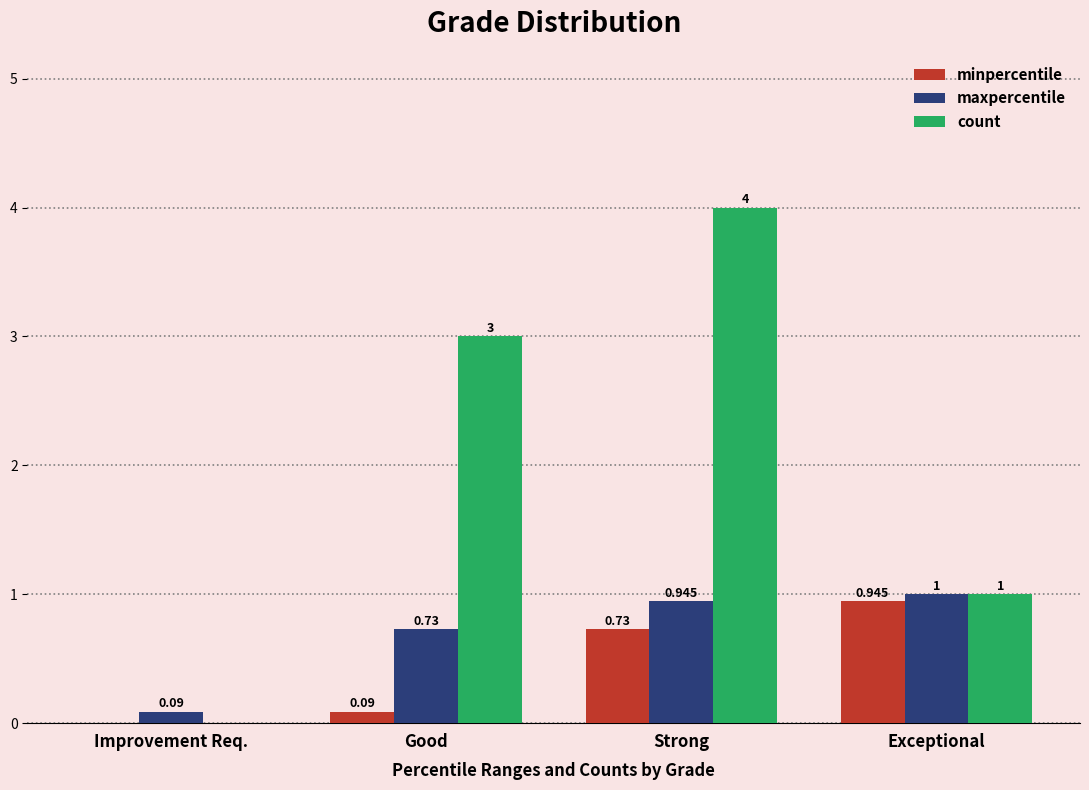

Is the value of count at Improvement Req. greater than the value of maxpercentile at Exceptional?

No